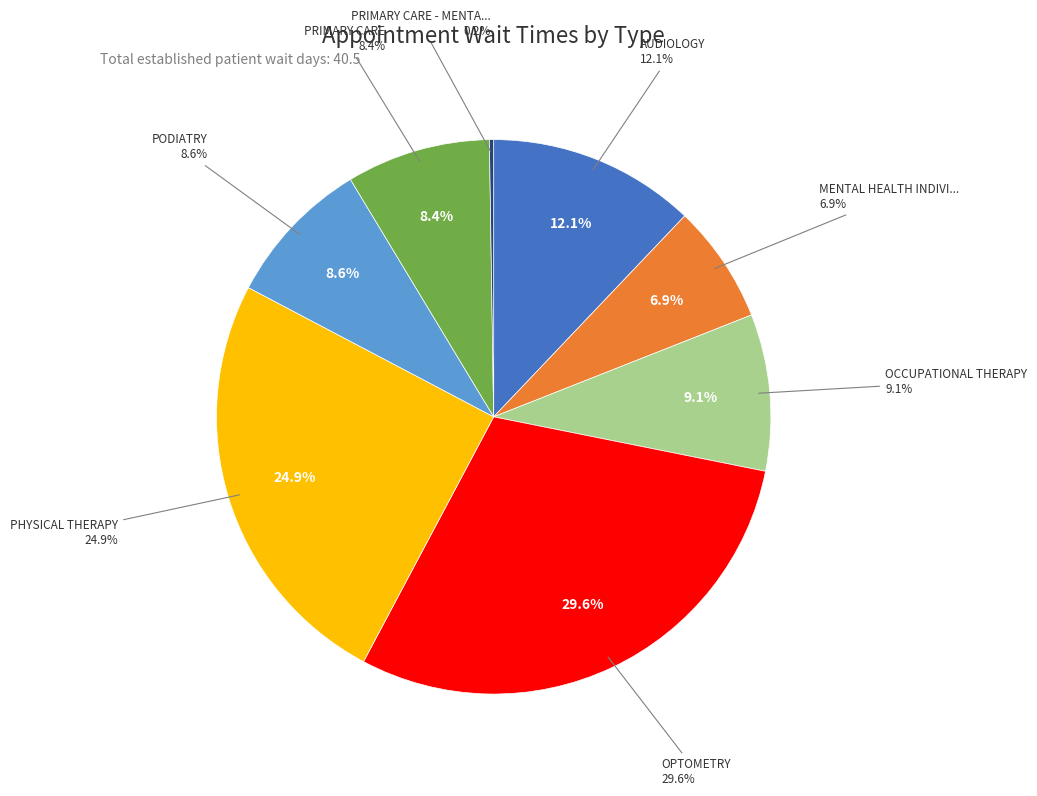

What percentage is the PODIATRY slice, to the nearest percent?

9%